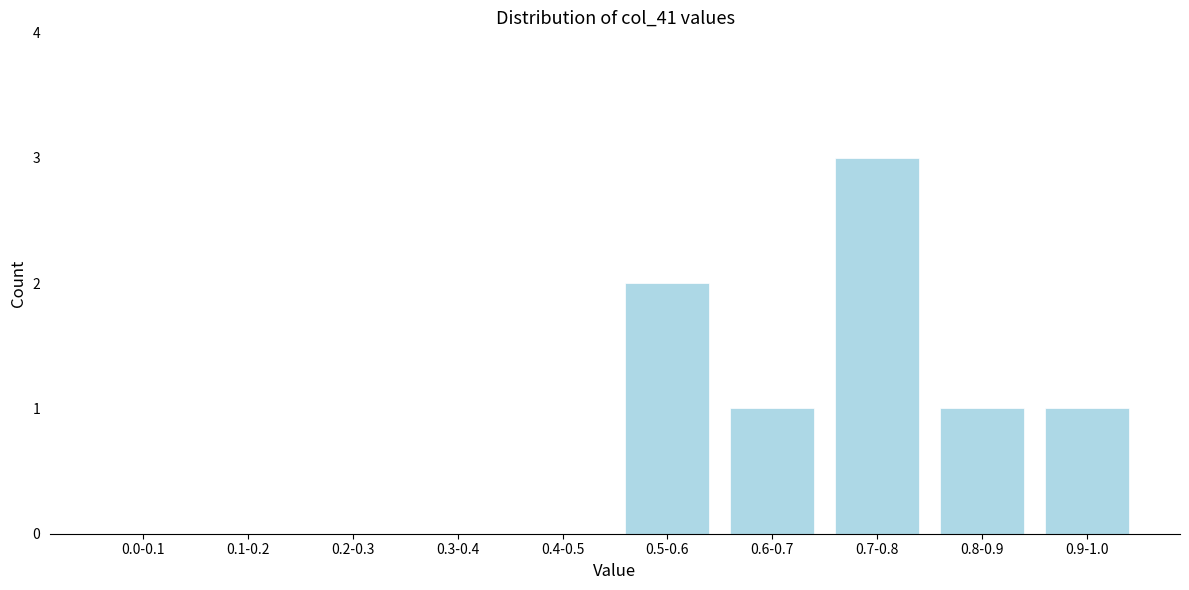

Reading right to left, list all the values displayed in this chart.

0.9-1.0=1	0.8-0.9=1	0.7-0.8=3	0.6-0.7=1	0.5-0.6=2	0.4-0.5=0	0.3-0.4=0	0.2-0.3=0	0.1-0.2=0	0.0-0.1=0